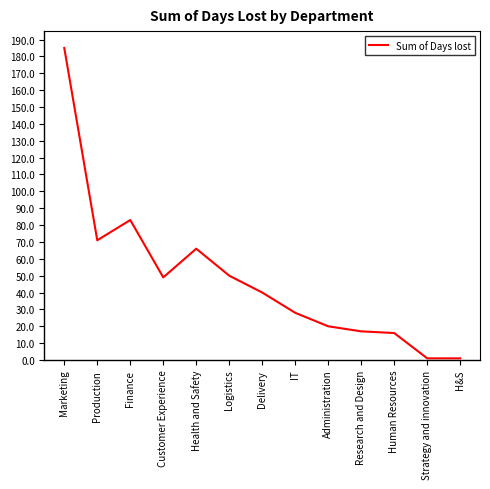

How many values are below 40?

6